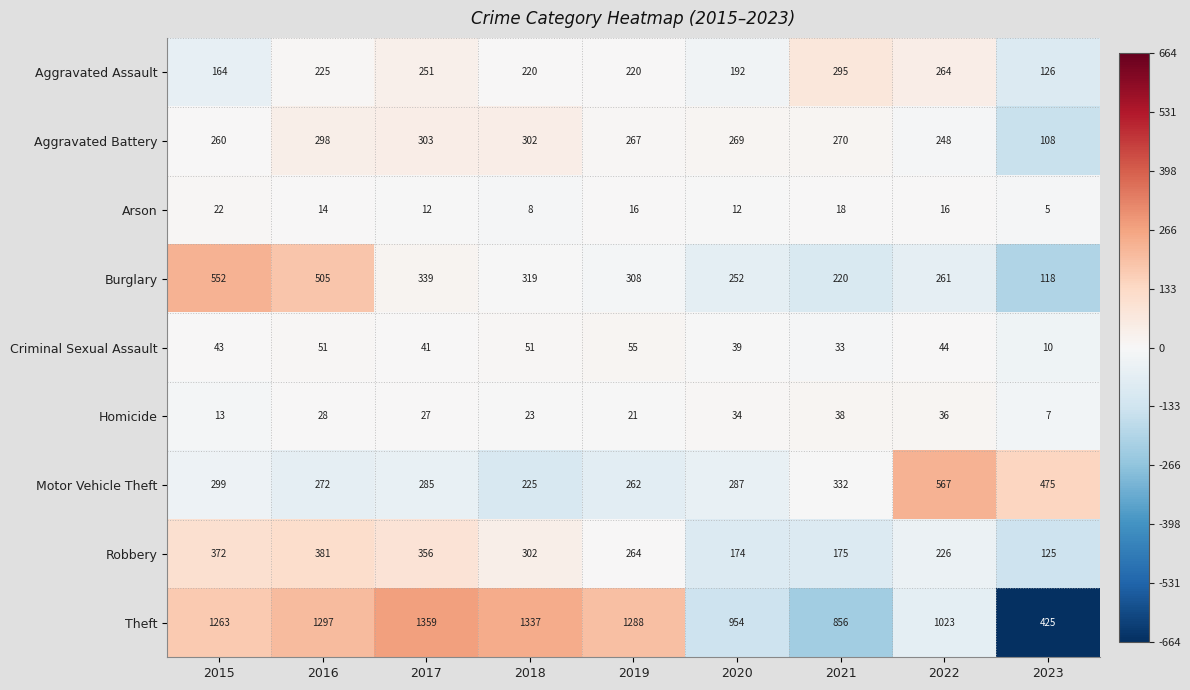

The value of Aggravated Assault at 2016 is 225. True or false?

True